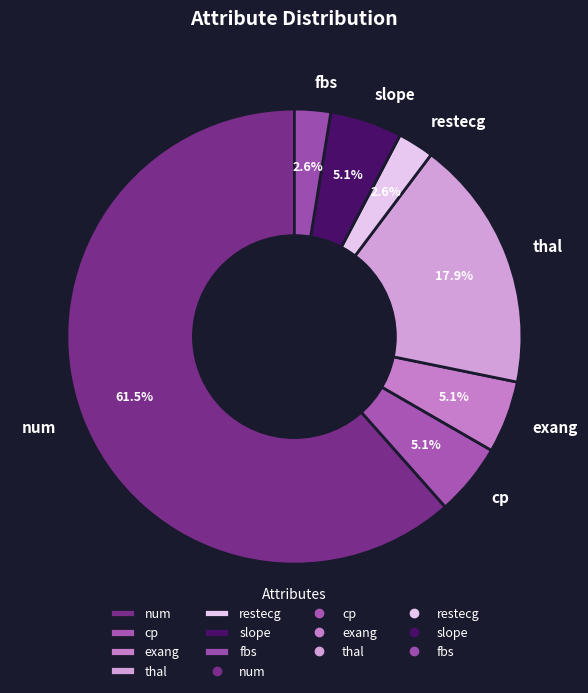

To the nearest percent, what is the difference between the largest and smallest slice percentages?

59%